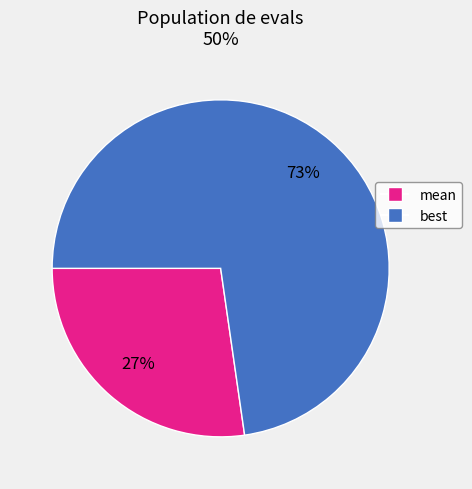

To the nearest percent, what is the average slice percentage?

50%